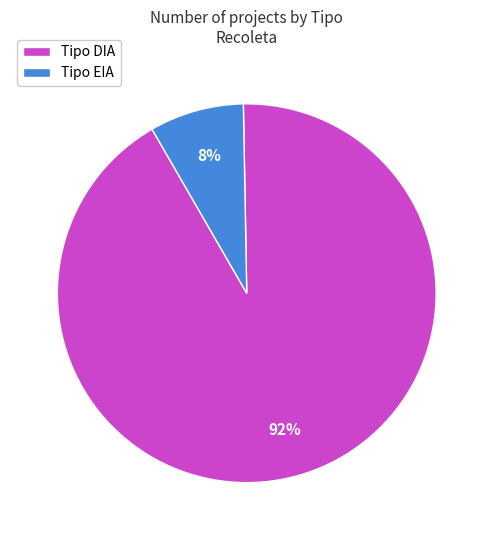

Is it true that Tipo DIA is 92% of the pie?

True